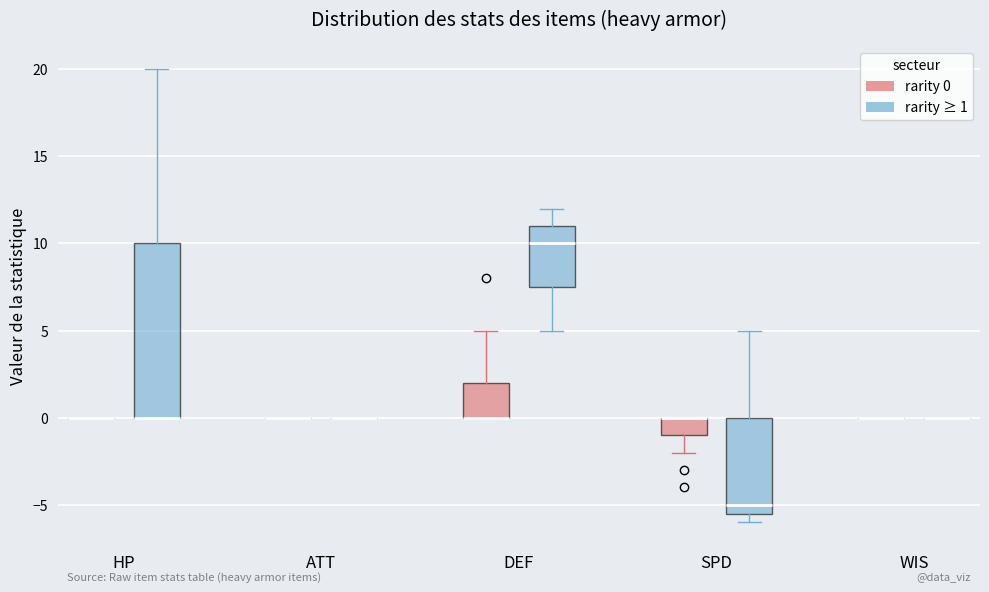

Reading left to right, transcribe this box plot: for each box, give where its median line is, the range the box spans, and where its two whiskers end, as read against the y-axis. The values are not printed on the chart, so give them approximately, as read against the axis.

HP (rarity 0): box collapsed to a line at 0.0, whiskers 0.0 to 0.0
HP (rarity ≥ 1): median 0.0 (drawn on the box's lower edge), box 0.0 to 10.0, whiskers 0.0 to 20.0
ATT (rarity 0): box collapsed to a line at 0.0, whiskers 0.0 to 0.0
ATT (rarity ≥ 1): box collapsed to a line at 0.0, whiskers 0.0 to 0.0
DEF (rarity 0): median 0.0 (drawn on the box's lower edge), box 0.0 to 2.0, whiskers 0.0 to 5.0
DEF (rarity ≥ 1): median 10.0, box 7.5 to 11.0, whiskers 5.0 to 12.0
SPD (rarity 0): median 0.0 (drawn on the box's upper edge), box -1.0 to 0.0, whiskers -2.0 to 0.0
SPD (rarity ≥ 1): median -5.0, box -5.5 to 0.0, whiskers -6.0 to 5.0
WIS (rarity 0): box collapsed to a line at 0.0, whiskers 0.0 to 0.0
WIS (rarity ≥ 1): box collapsed to a line at 0.0, whiskers 0.0 to 0.0